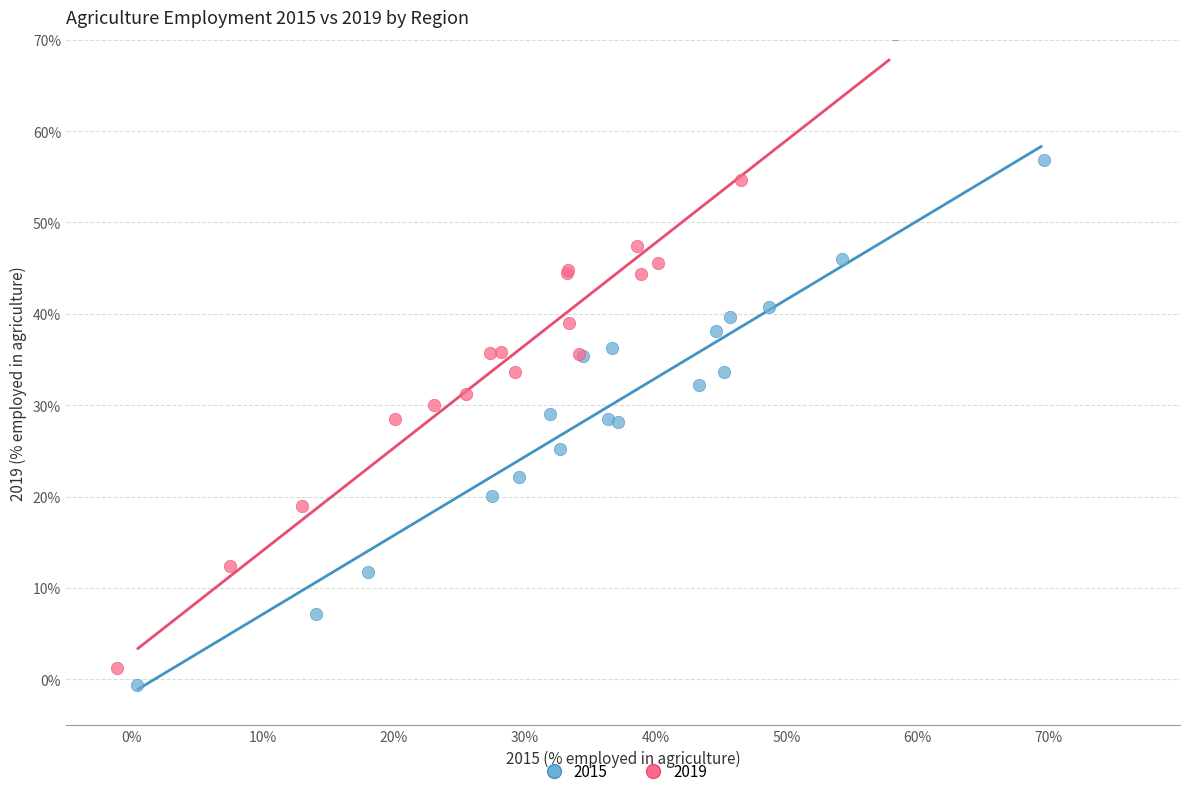

Which series contains the lowest Y value?

2015